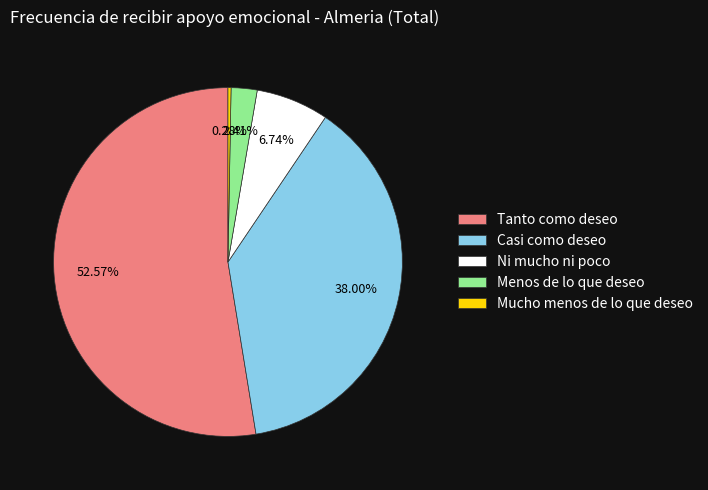

Which category has the smallest portion of the pie?

Mucho menos de lo que deseo